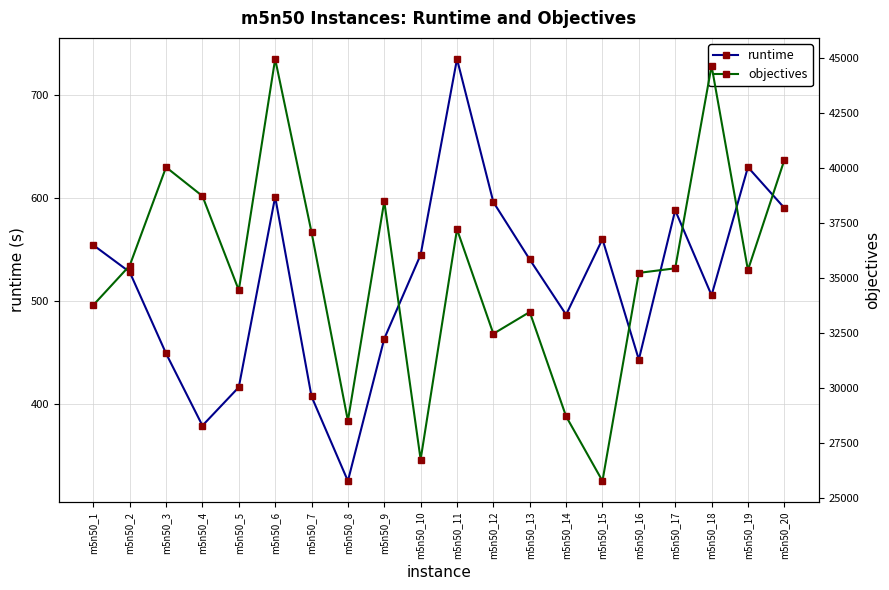

List the labels in order of objectives value, smallest first.

m5n50_15, m5n50_10, m5n50_8, m5n50_14, m5n50_12, m5n50_13, m5n50_1, m5n50_5, m5n50_16, m5n50_19, m5n50_17, m5n50_2, m5n50_7, m5n50_11, m5n50_9, m5n50_4, m5n50_3, m5n50_20, m5n50_18, m5n50_6